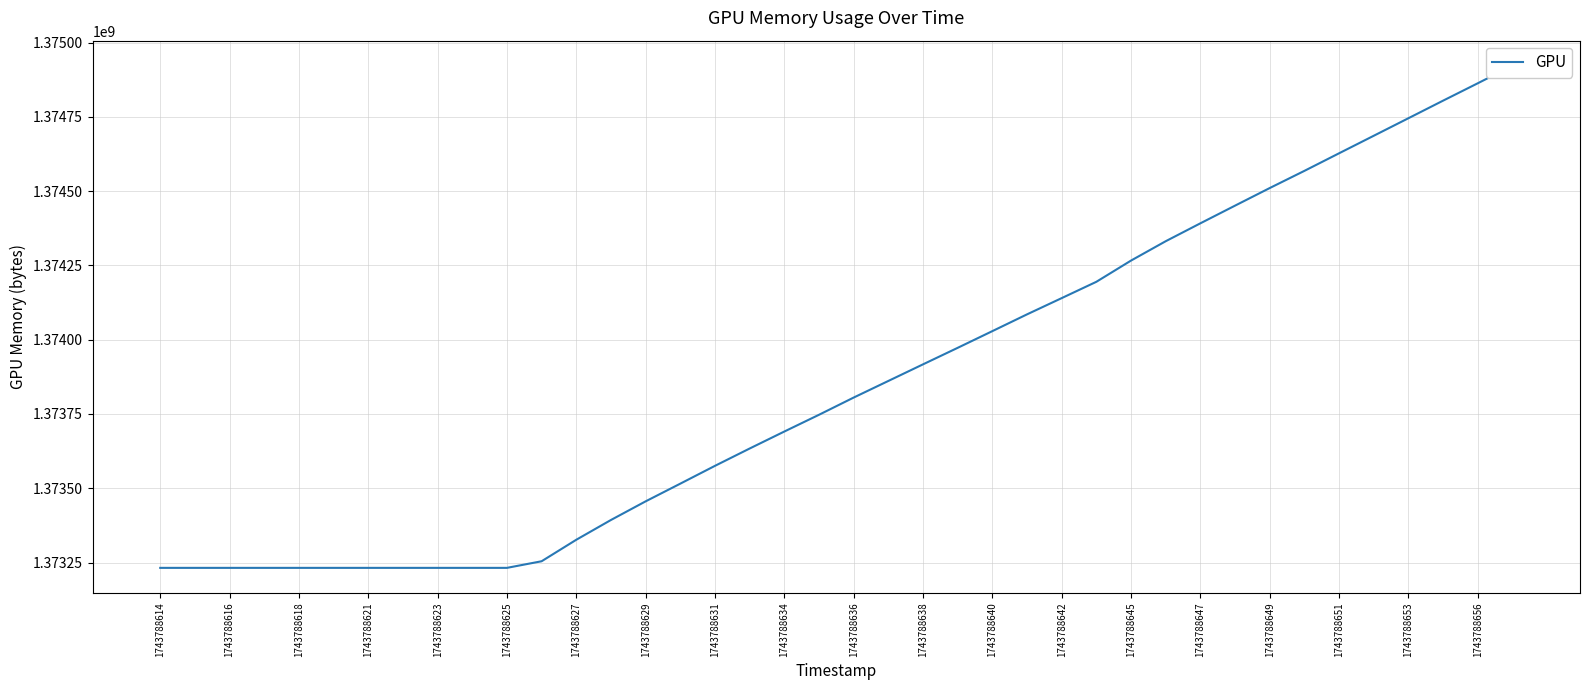

How many data points are less than 1373805278?

20